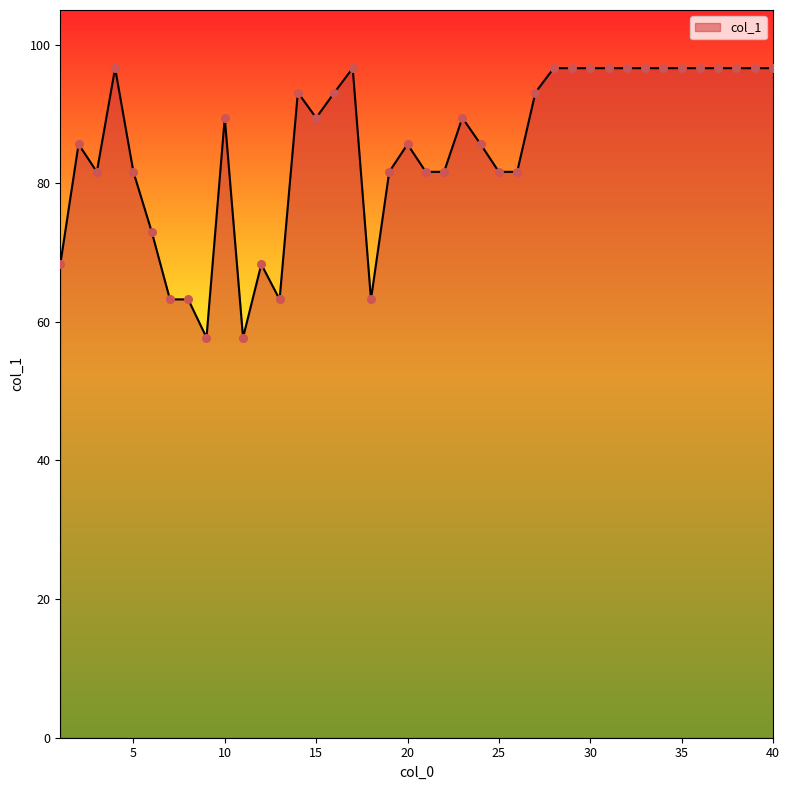

What is the difference between the maximum and minimum values?

38.9